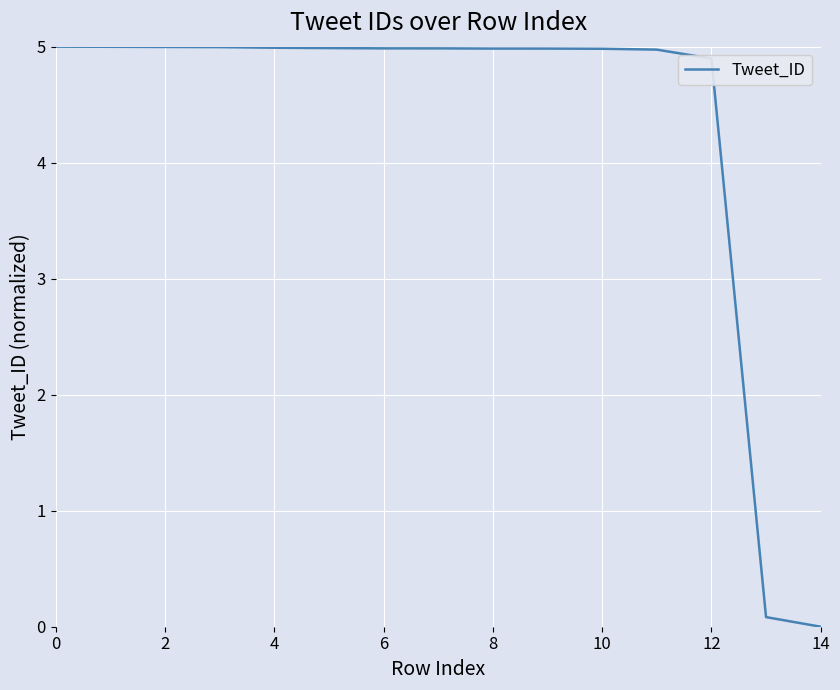

What is the greatest value displayed?

5.0